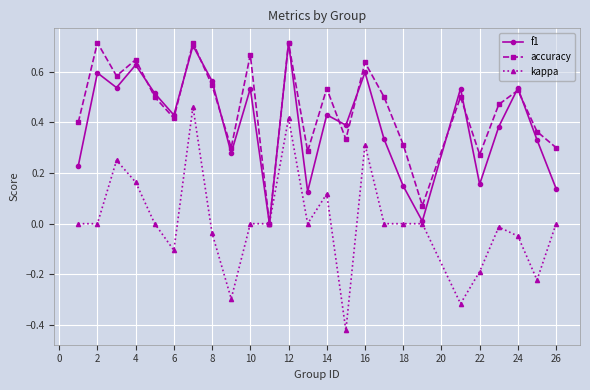

True or false: kappa has more than 2 points higher than both neighbors.

True